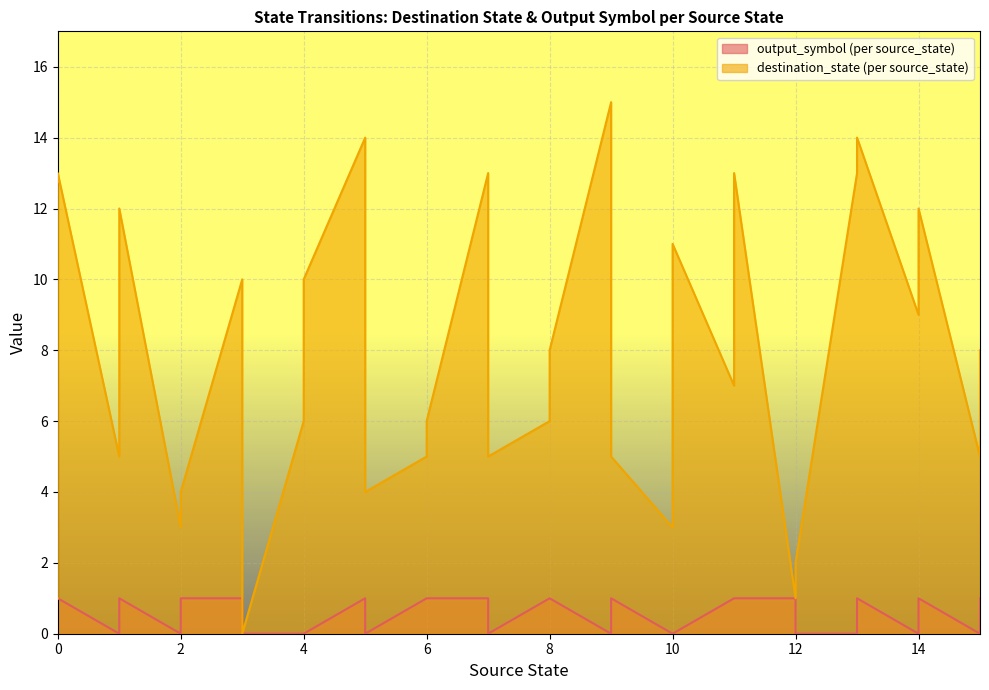

In output_symbol (per source_state), how many points are lower than both neighbors (excluding endpoints)?

7